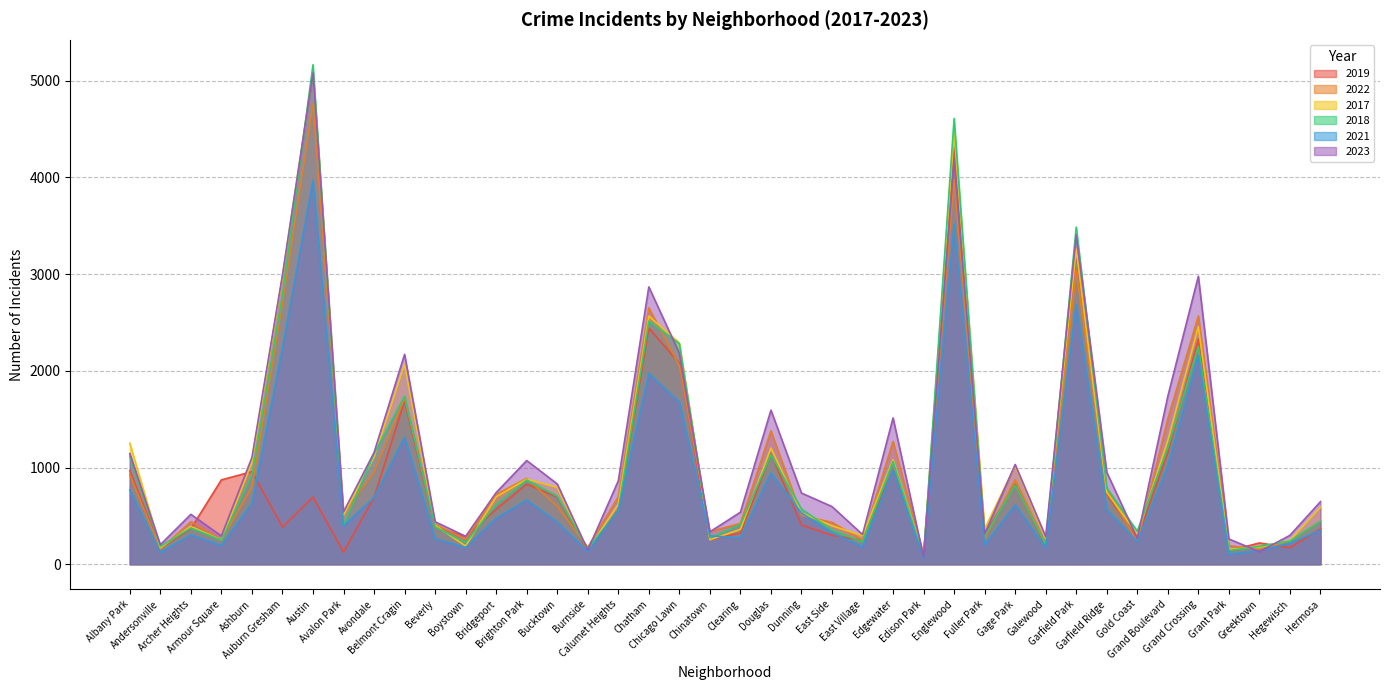

True or false: 2021 has more than 1 interior local peaks.

True